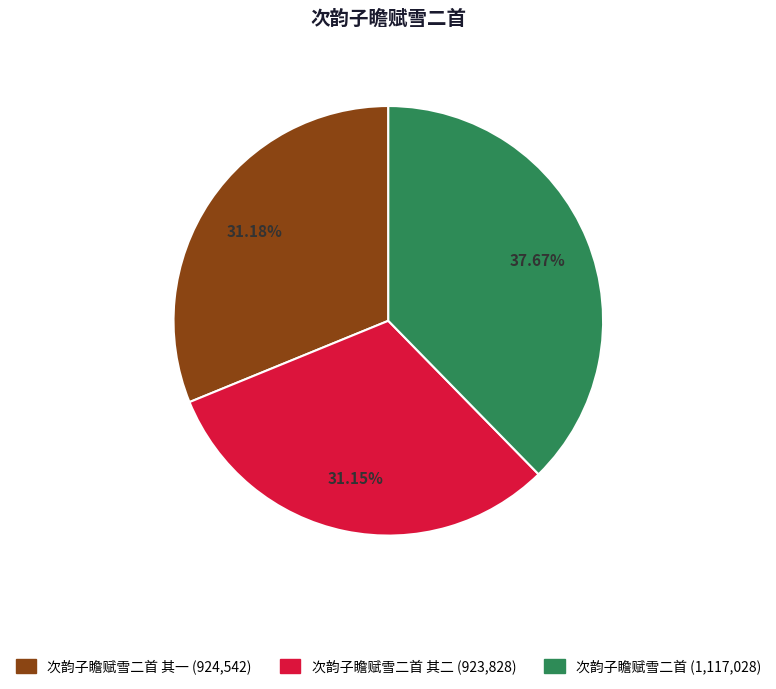

Is there a majority slice in this chart?

No